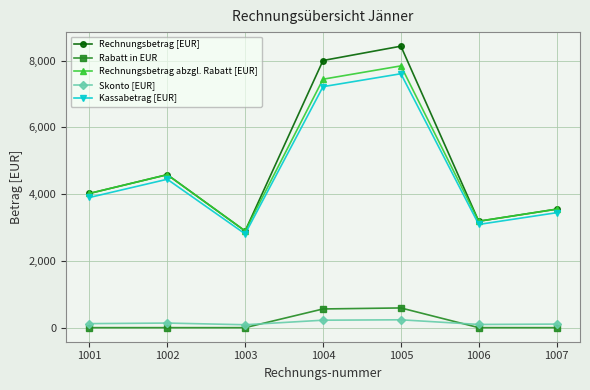

True or false: Kassabetrag [EUR] has a value of 6126.7 at 1007.

False